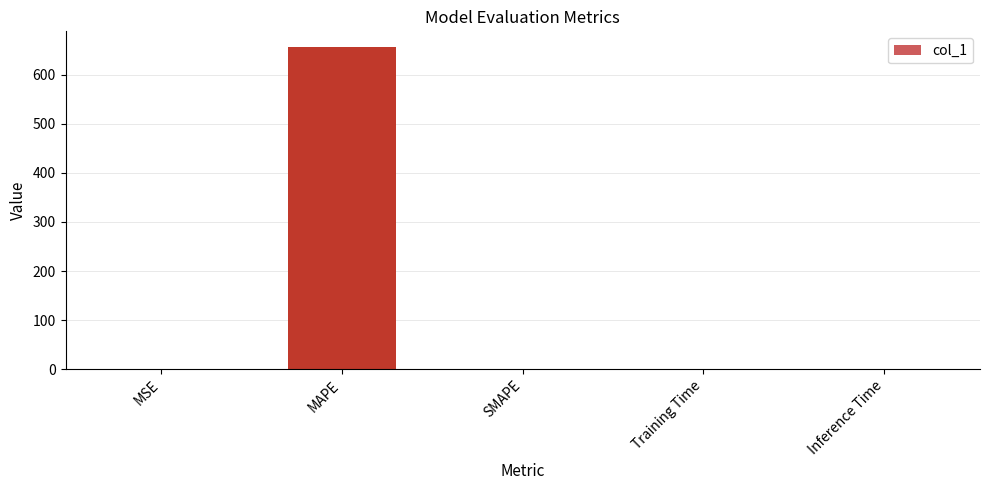

What is the average value?

131.1